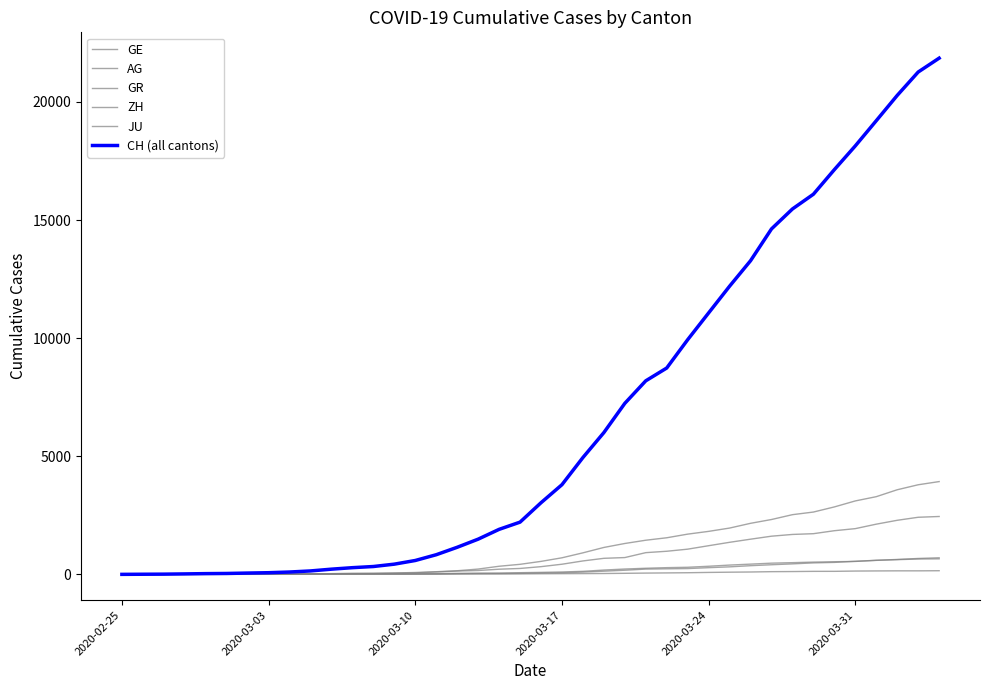

Does the chart display data point markers on the line(s)?

No